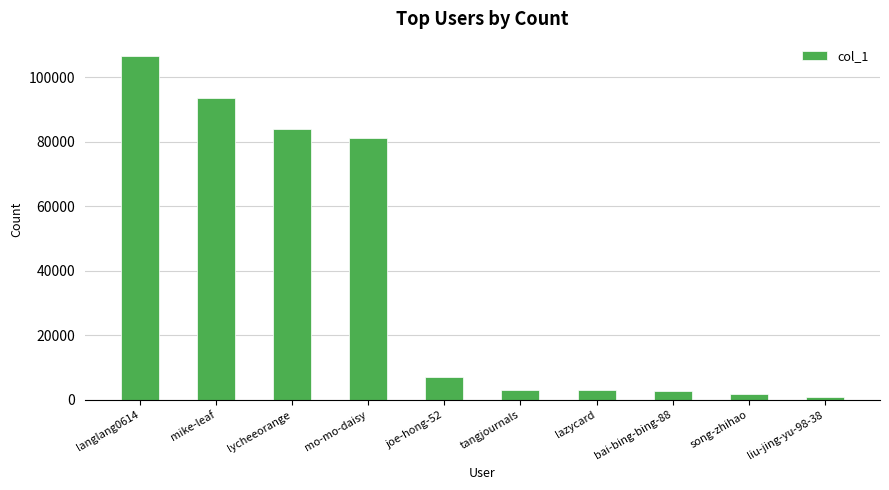

What is the label of the 5th bar from the right?

tangjournals